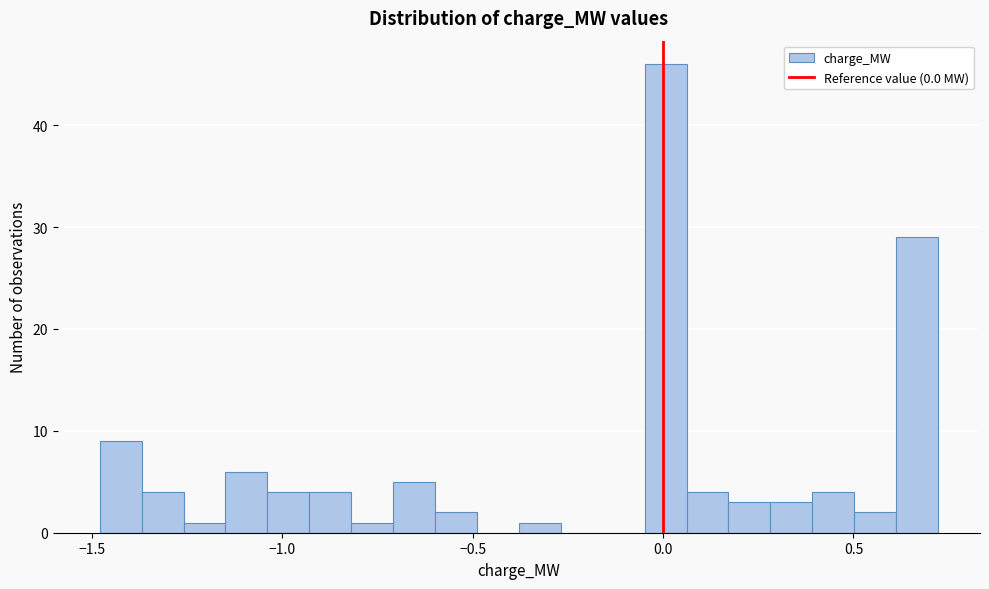

Around what value on the x-axis is the tallest bar? Give the approximate position of its centre, as read against the axis.

0.00